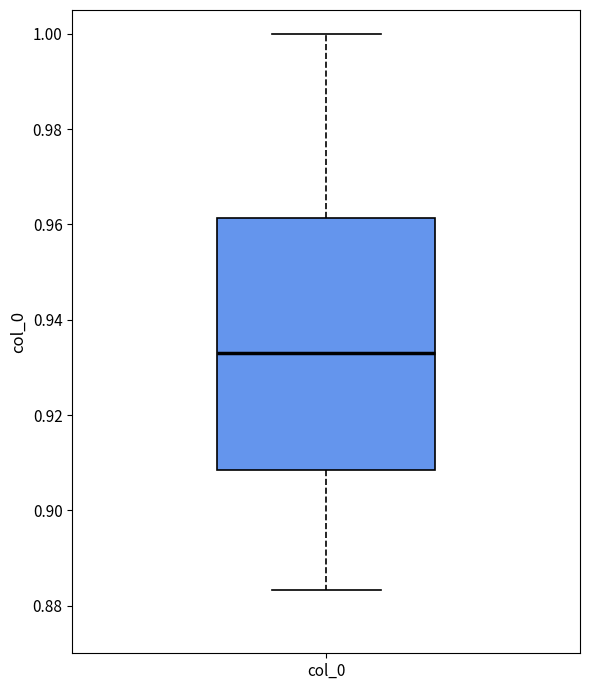

Where does the upper whisker of the box for col_0 end on the y-axis? The values are not printed on the chart, so give them approximately, as read against the axis.

1.000